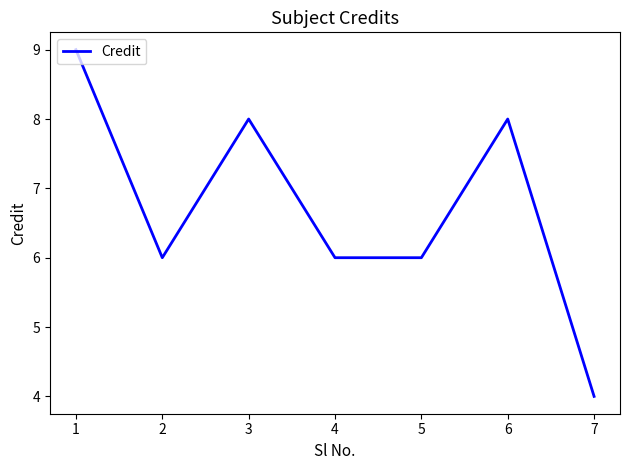

At which category does the data reach its first local valley?

2